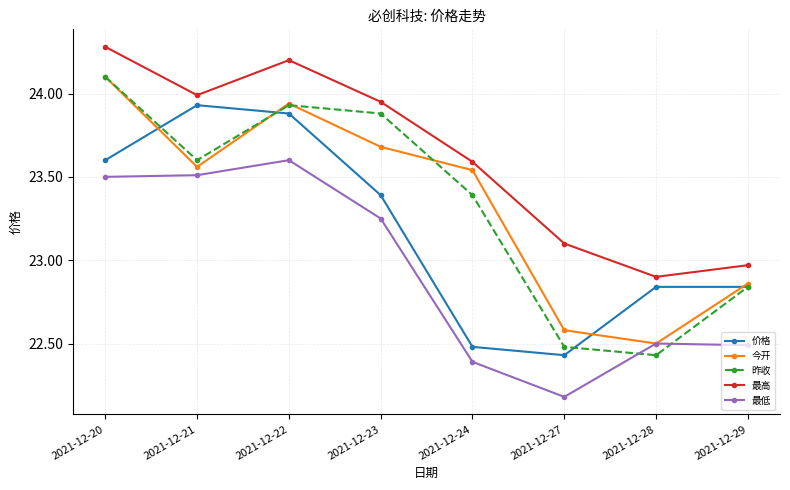

The 今开 series shows 5.8 at 2021-12-20. True or false?

False